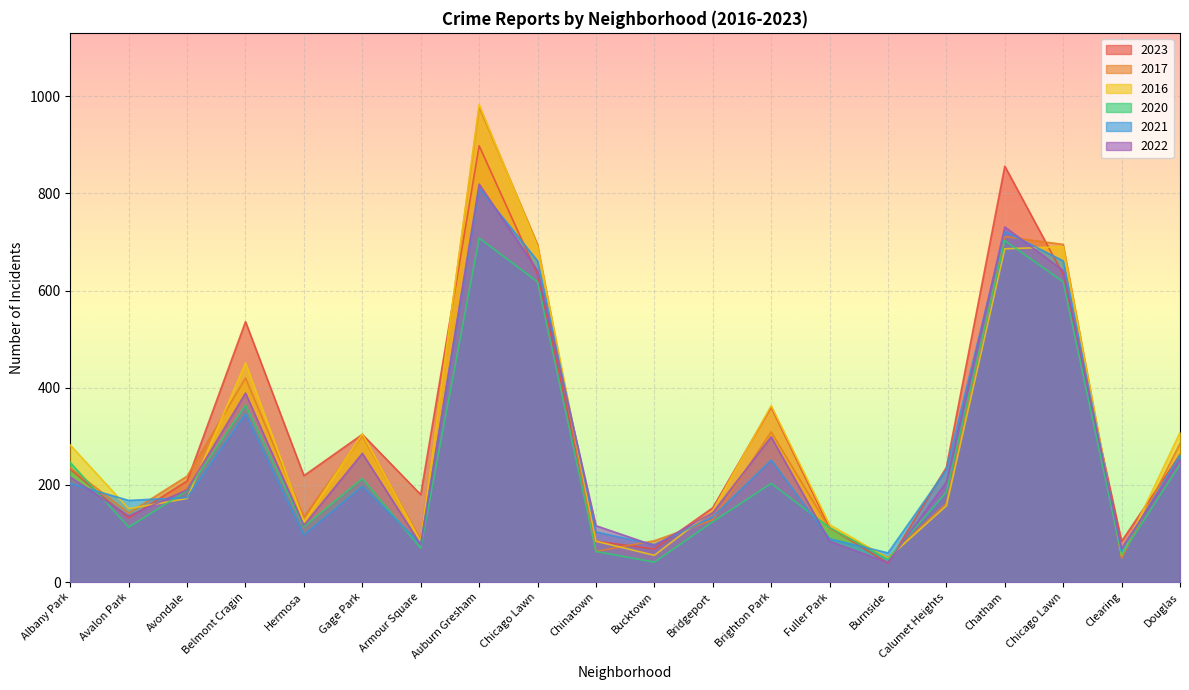

Reading left to right, extract all data points from this chart.

2023: 232	132	208	536	219	304	180	898	633	84	68	153	360	112	39	236	856	633	84	262
2017: 235	142	218	420	134	301	87	978	695	63	85	128	309	110	50	162	711	695	49	285
2016: 282	151	172	451	124	305	83	983	690	84	55	147	363	118	49	157	686	690	55	308
2020: 246	113	188	364	114	213	70	708	618	63	41	124	203	112	47	185	703	618	56	242
2021: 203	168	174	346	97	197	79	811	661	103	77	134	251	89	60	231	722	661	63	262
2022: 216	136	190	389	117	265	77	819	641	116	75	143	299	84	40	206	731	641	69	253